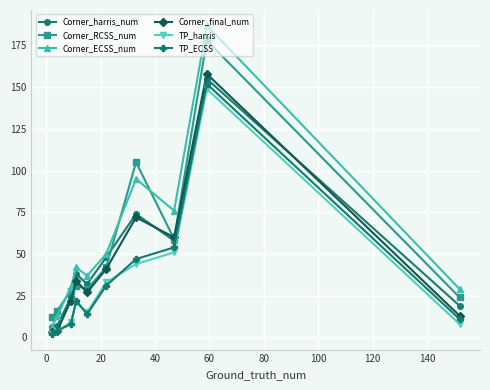

How many lines are shown in the chart?

6